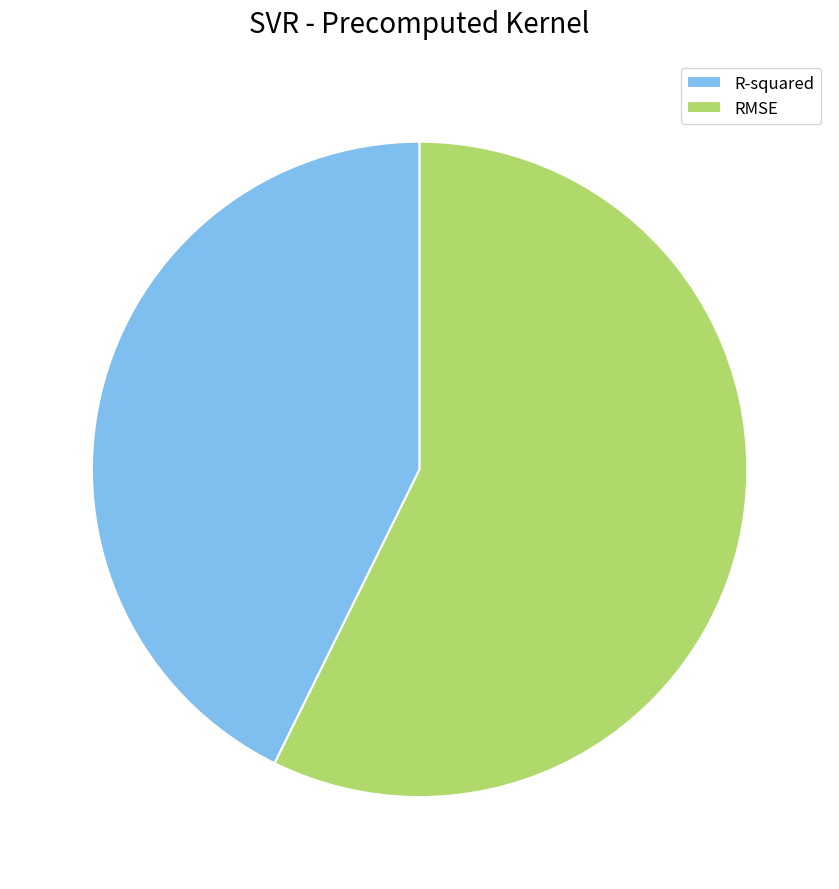

Is the sum of RMSE and R-squared greater than half?

Yes